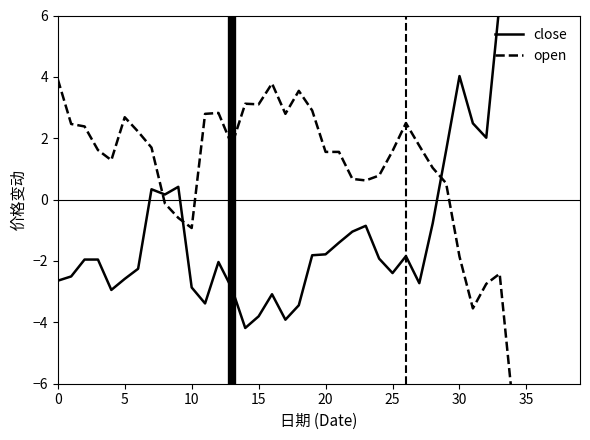

Where is close nearest to the value 2?

32